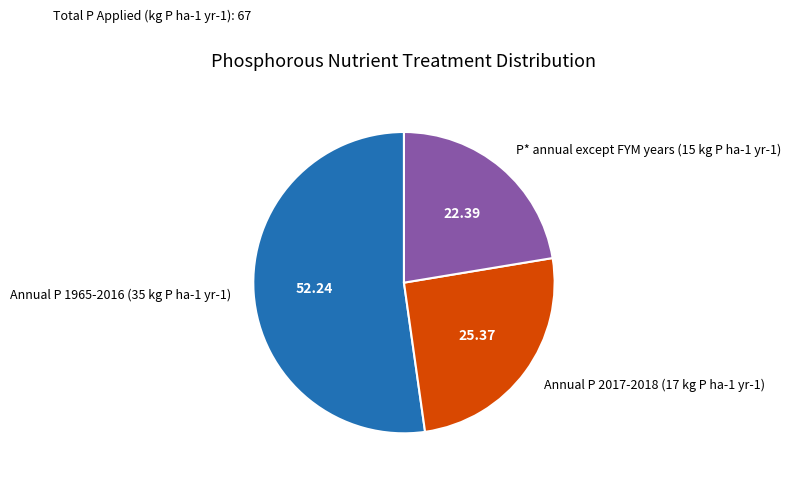

Do P* annual except FYM years (15 kg P ha-1 yr-1) and Annual P 2017-2018 (17 kg P ha-1 yr-1) together represent more than half of the pie?

No